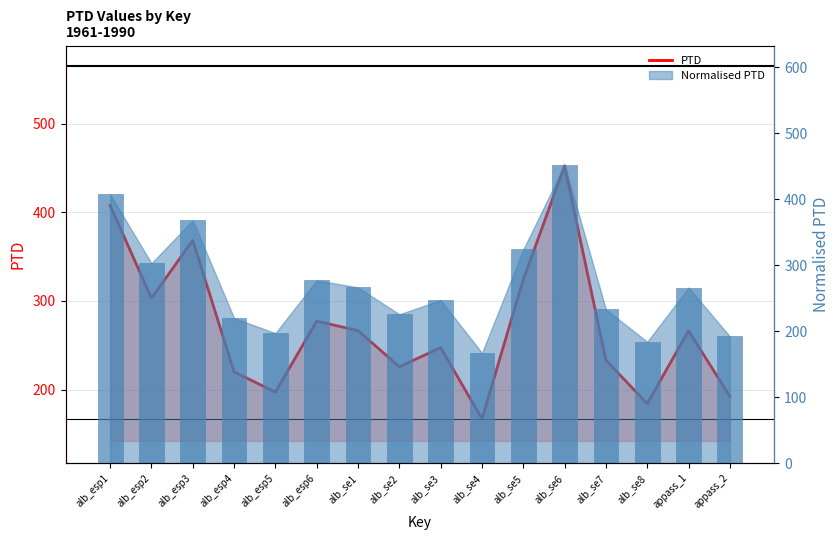

List the labels in order of value, smallest first.

alb_se4, alb_se8, appass_2, alb_esp5, alb_esp4, alb_se2, alb_se7, alb_se3, appass_1, alb_se1, alb_esp6, alb_esp2, alb_se5, alb_esp3, alb_esp1, alb_se6